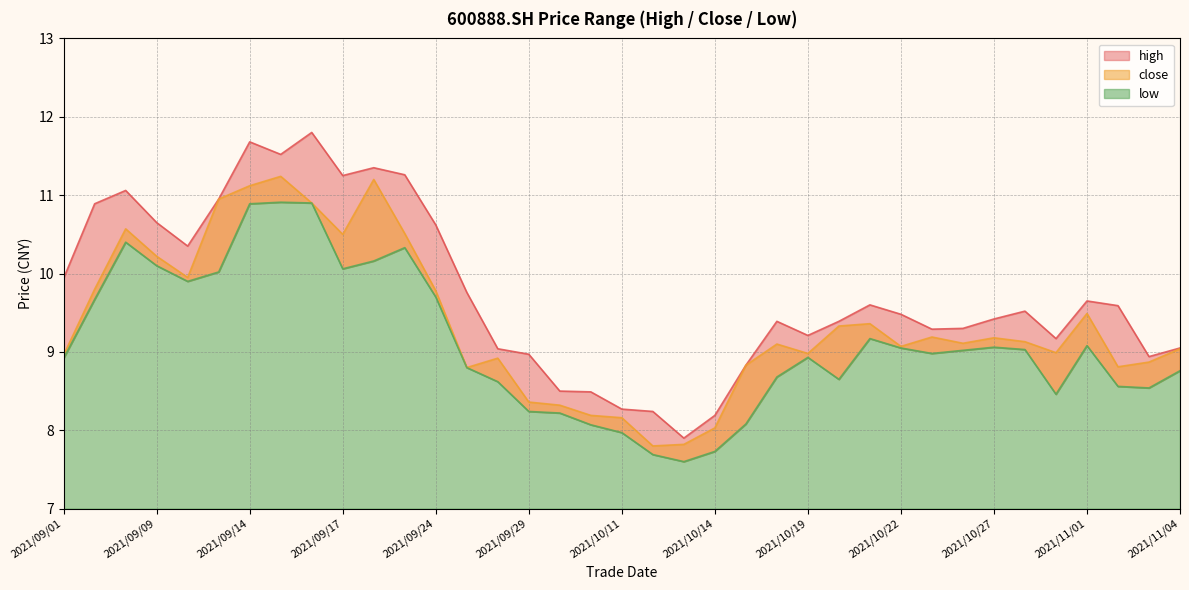

How many values in the high series are below 9?

9